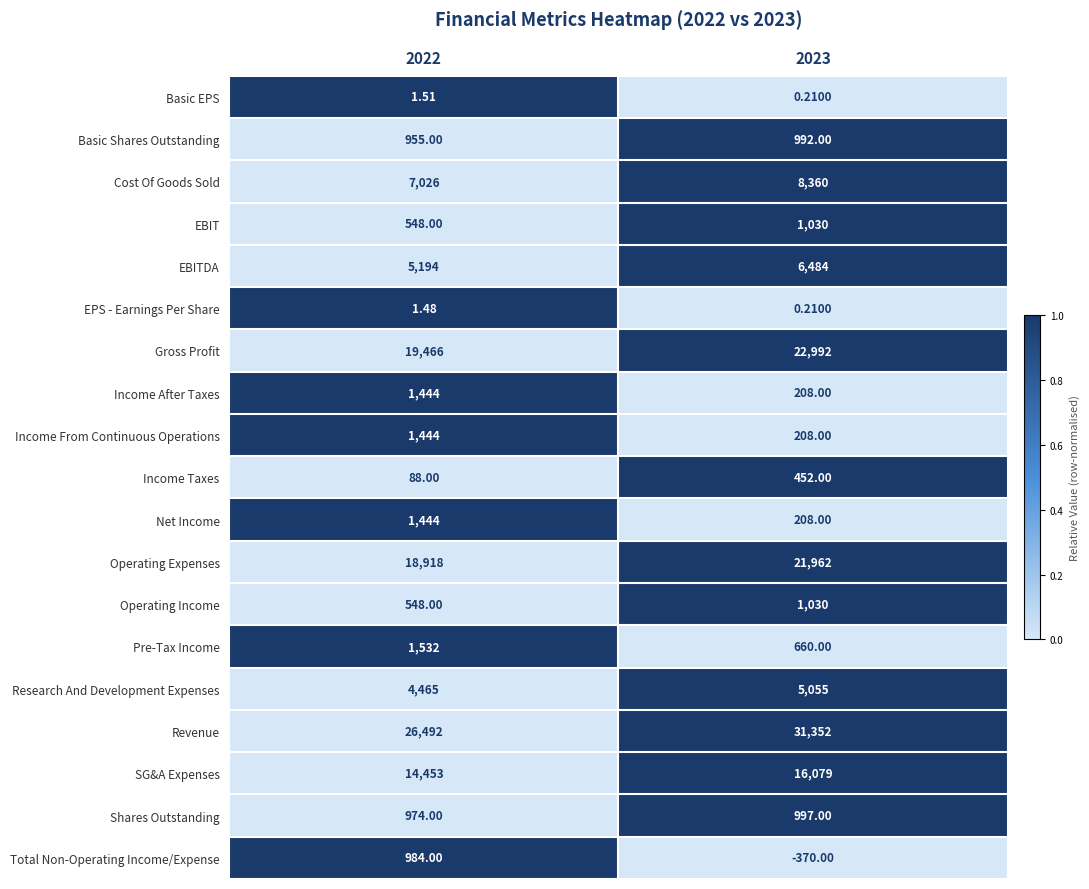

Which series has the largest range (max minus min)?

Revenue